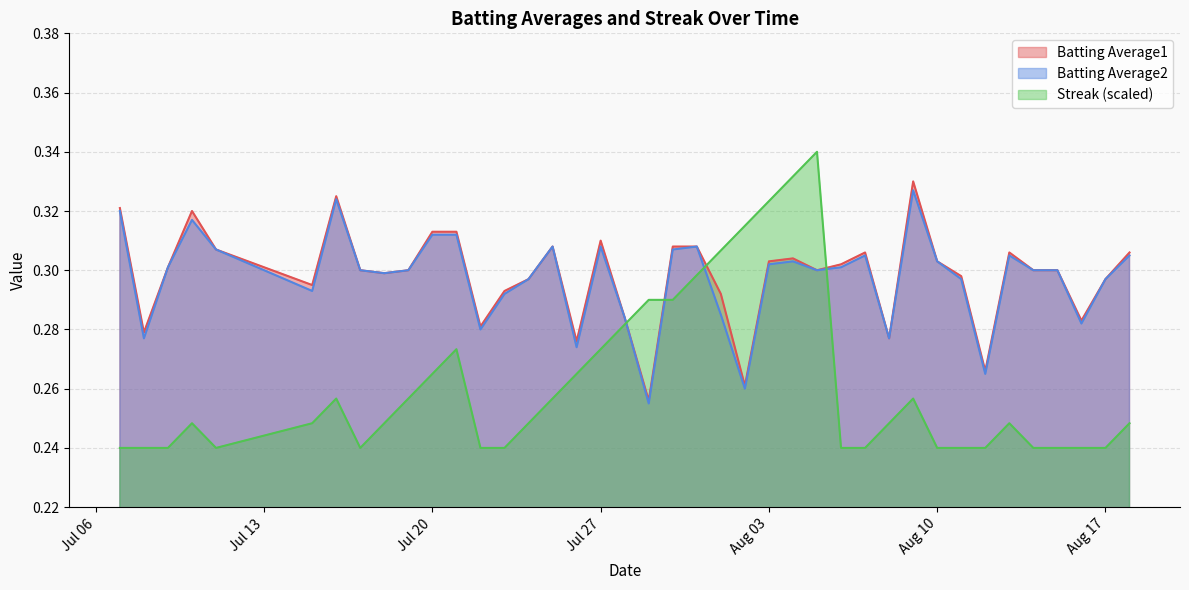

Which series has the largest total across all categories?

Batting Average1